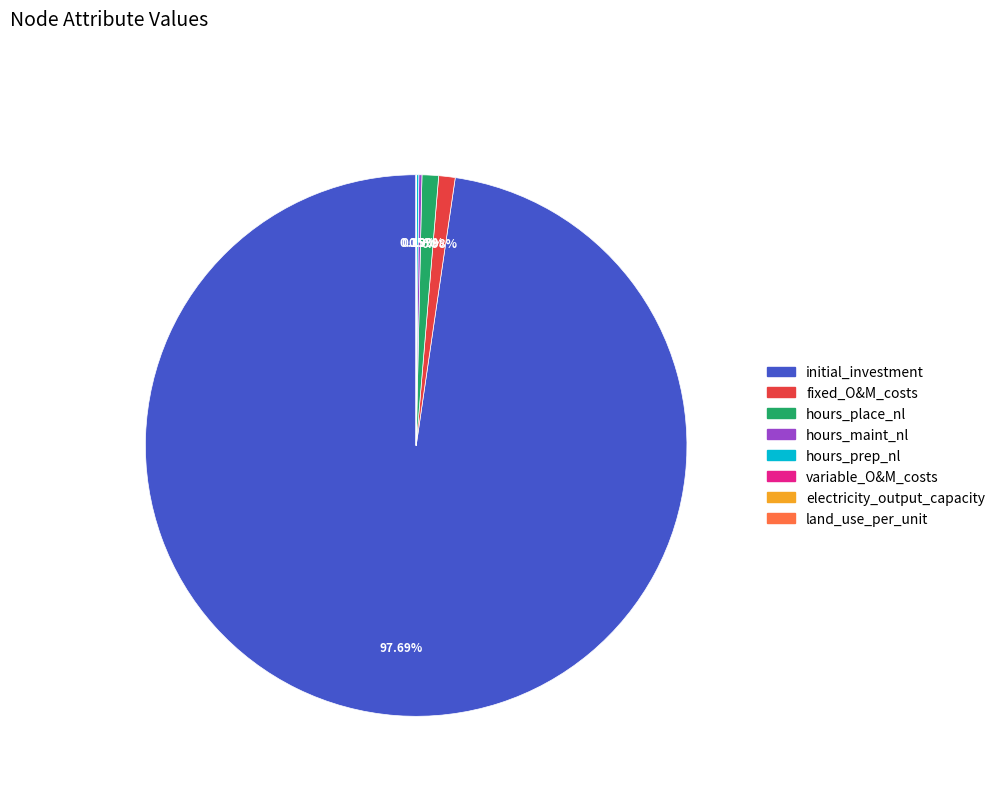

Is there any slice that represents more than half of the pie?

Yes